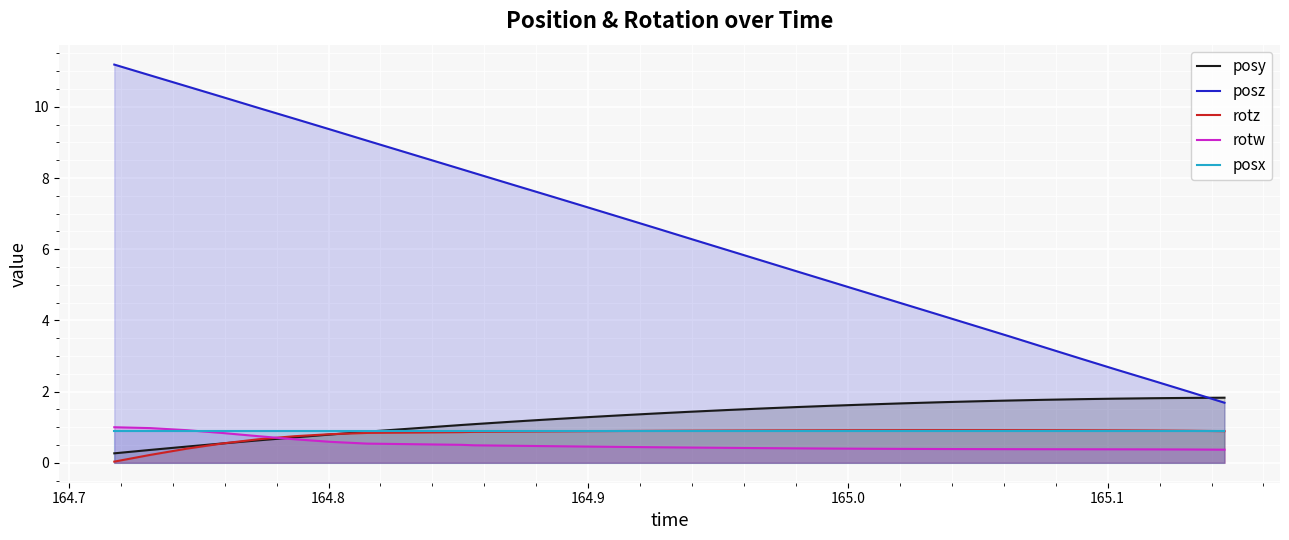

Which series has the largest total across all categories?

posz